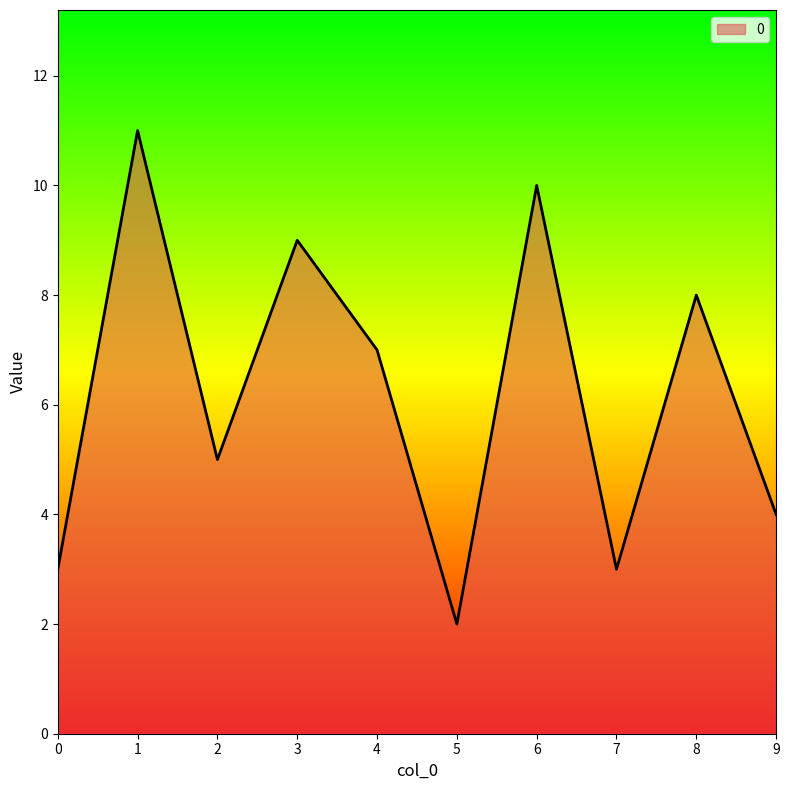

True or false: there are more than 1 points higher than both neighbors.

True